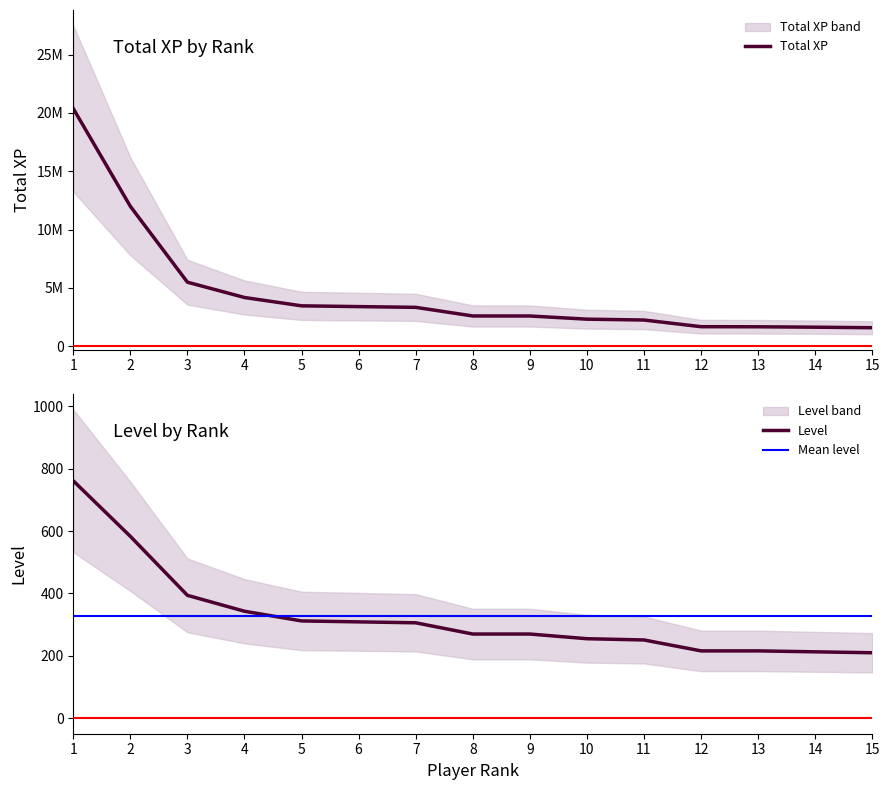

What is the total value across all series at 7?

3324623